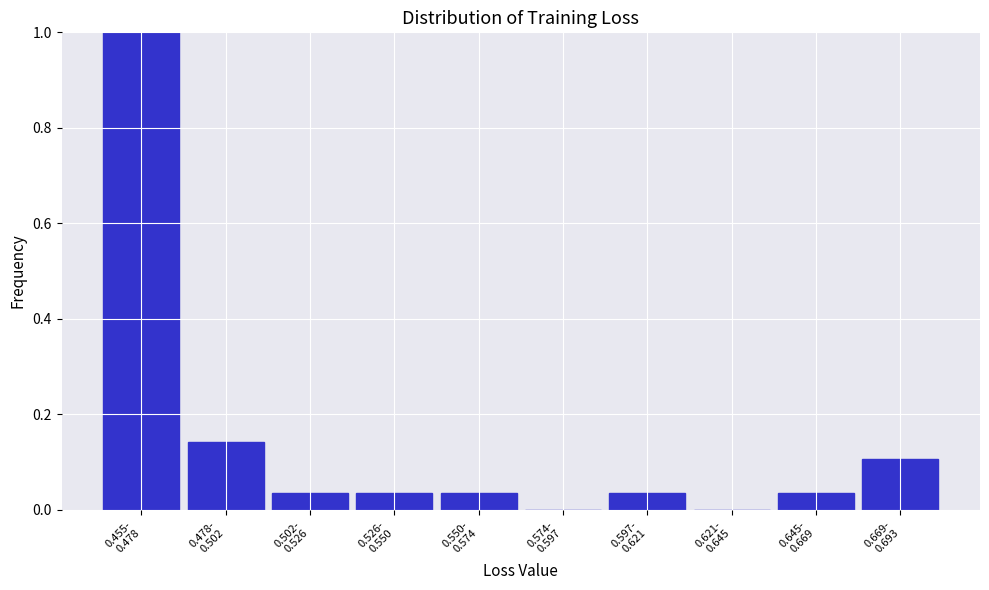

What is the maximum value shown in the chart?

1.0